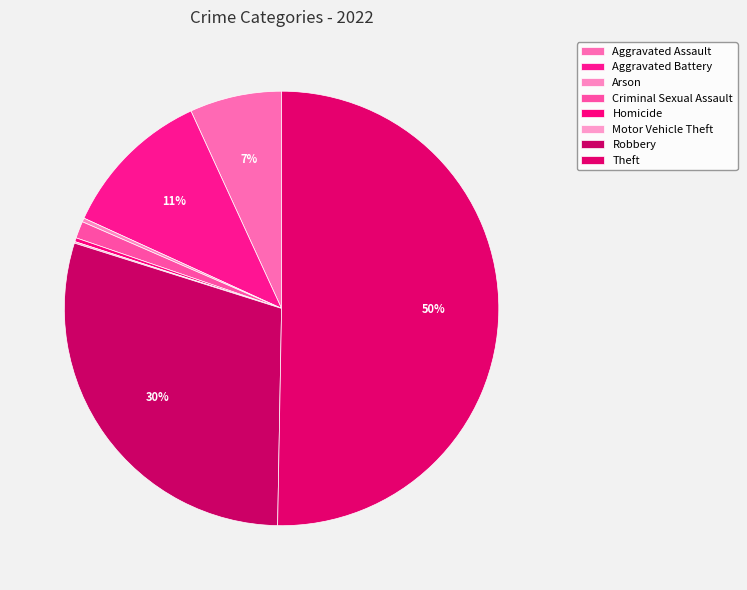

Approximately how many times larger is the value at Homicide compared to Motor Vehicle Theft?

2.5